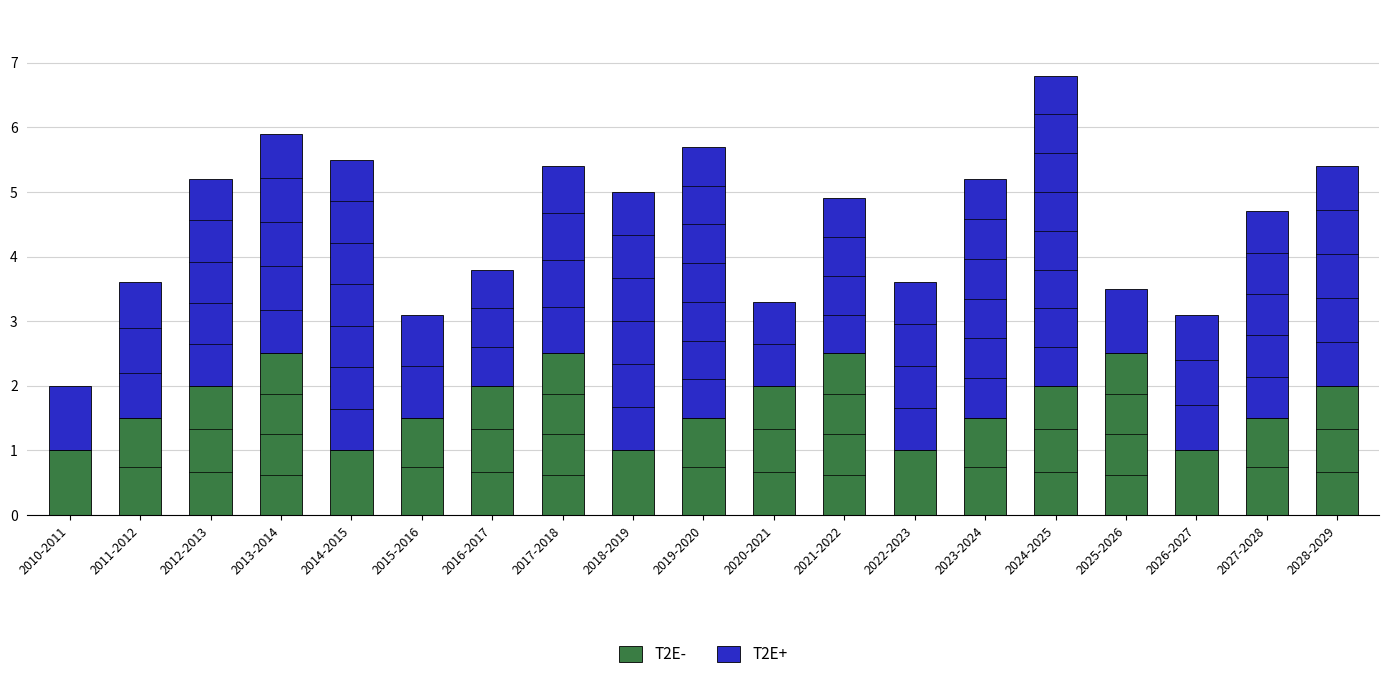

What is the highest value of the T2E- series?

2.5